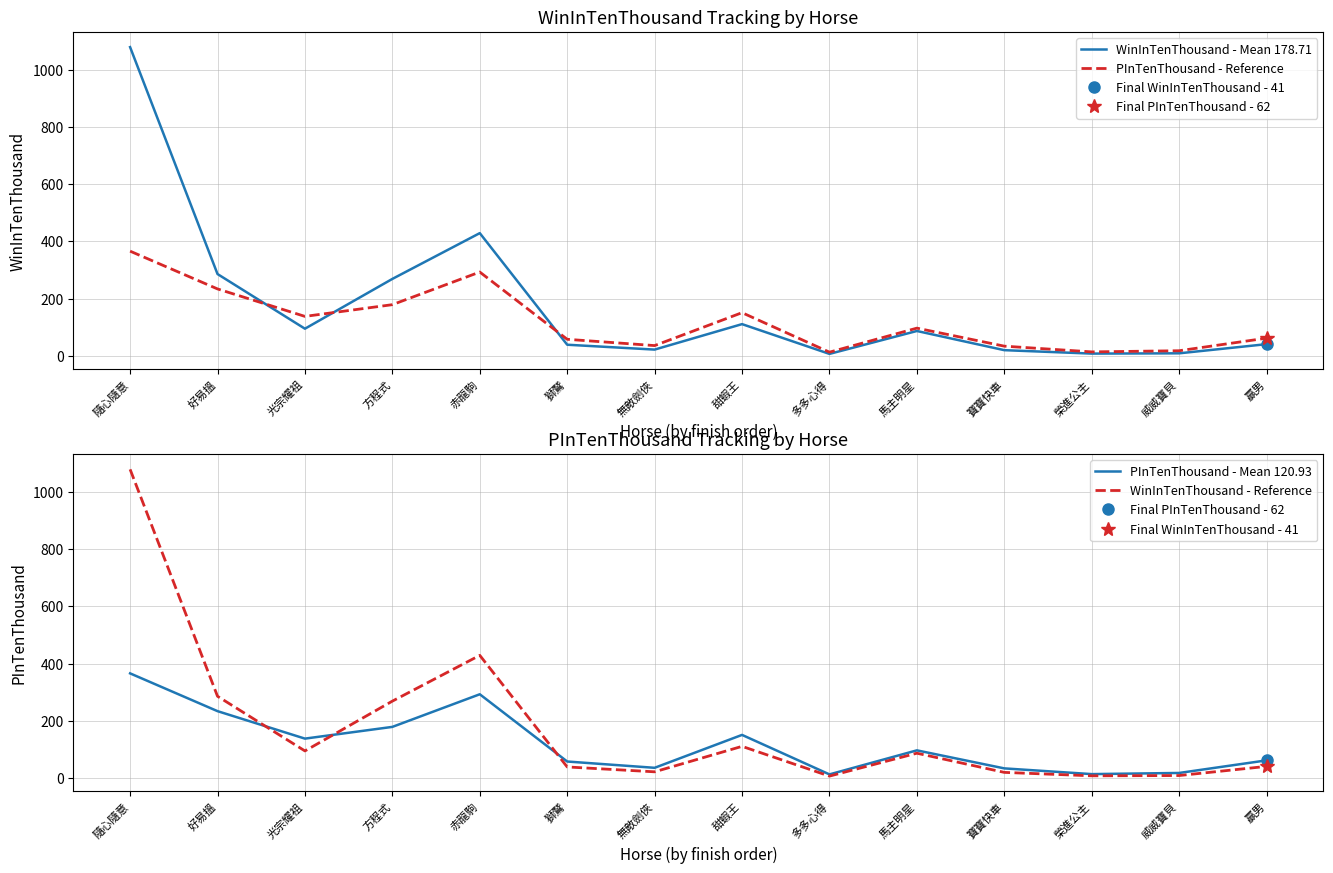

Reading left to right, what are all the values shown in this chart?

WinInTenThousand - Mean 178.71: 隨心隨意=1079	好易搵=286	光宗耀祖=95	方程式=269	赤龍駒=429	獅鷲=39	無敵劍俠=22	甜蝦王=111	多多心得=7	馬主明星=87	寶寶快車=20	榮進公主=8	威威寶貝=9	贏男=41
PInTenThousand - Reference: 隨心隨意=366	好易搵=234	光宗耀祖=138	方程式=179	赤龍駒=293	獅鷲=58	無敵劍俠=36	甜蝦王=151	多多心得=13	馬主明星=97	寶寶快車=34	榮進公主=14	威威寶貝=18	贏男=62
PInTenThousand - Mean 120.93: 隨心隨意=366	好易搵=234	光宗耀祖=138	方程式=179	赤龍駒=293	獅鷲=58	無敵劍俠=36	甜蝦王=151	多多心得=13	馬主明星=97	寶寶快車=34	榮進公主=14	威威寶貝=18	贏男=62
WinInTenThousand - Reference: 隨心隨意=1079	好易搵=286	光宗耀祖=95	方程式=269	赤龍駒=429	獅鷲=39	無敵劍俠=22	甜蝦王=111	多多心得=7	馬主明星=87	寶寶快車=20	榮進公主=8	威威寶貝=9	贏男=41